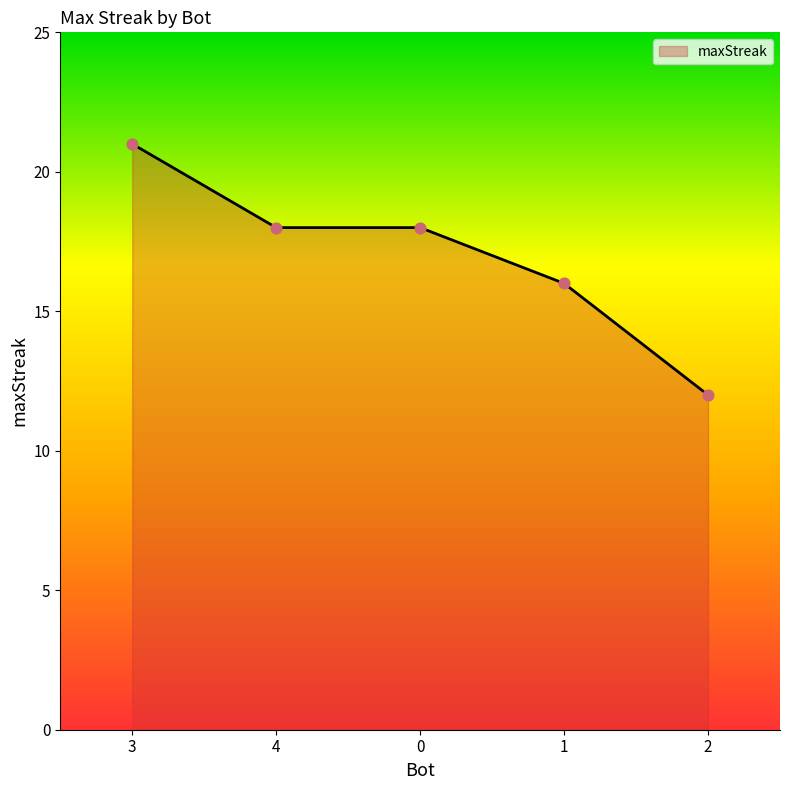

Between 2 and 4, which is larger?

4